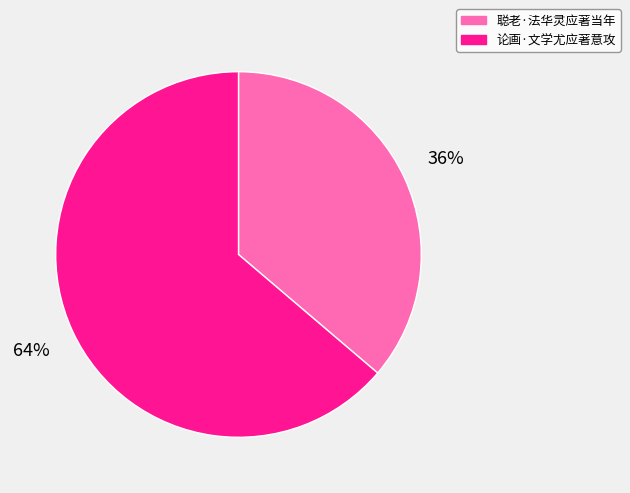

How many segments does this pie chart have?

2